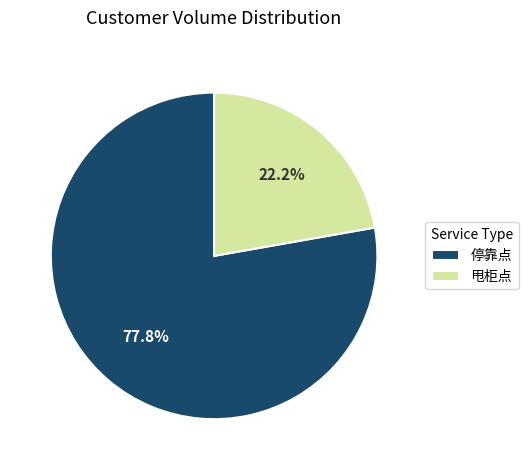

What is the largest slice in the pie chart?

停靠点